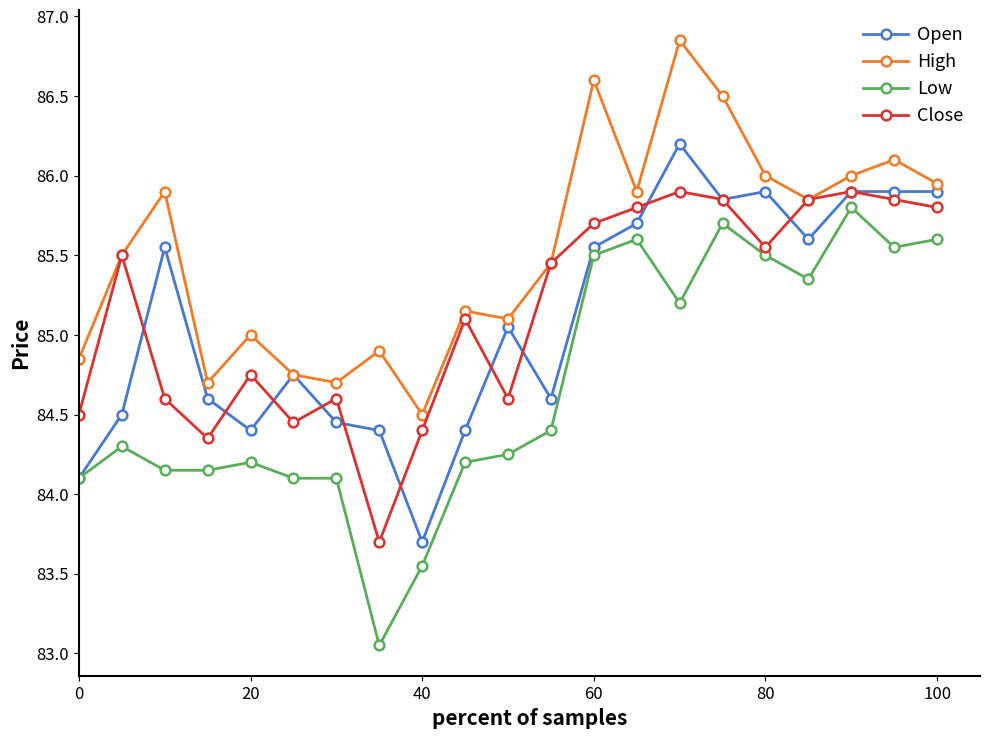

True or false: Close has more than 0 interior local peaks.

True